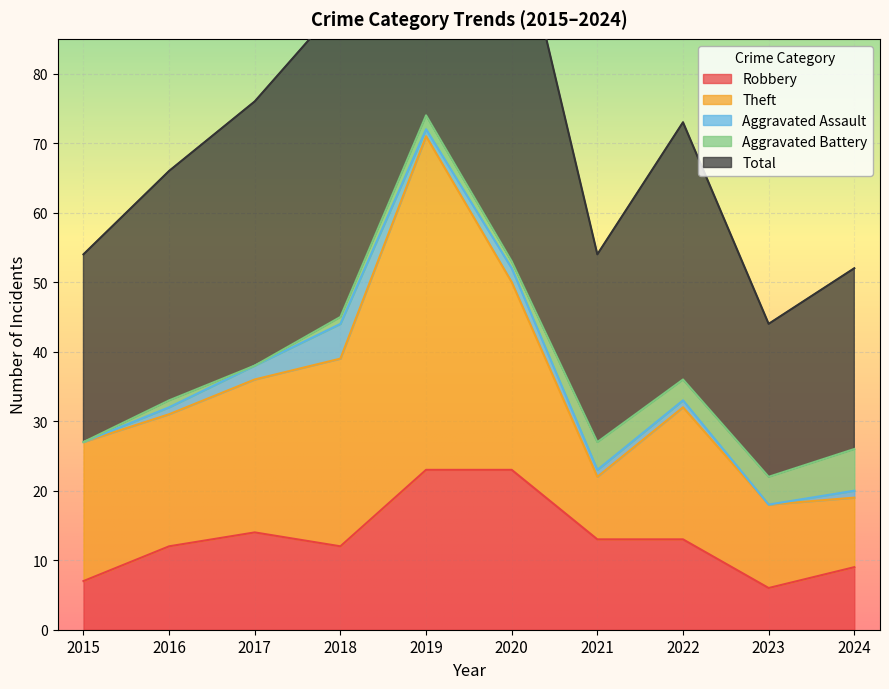

At how many categories does at least one series exceed 3?

10